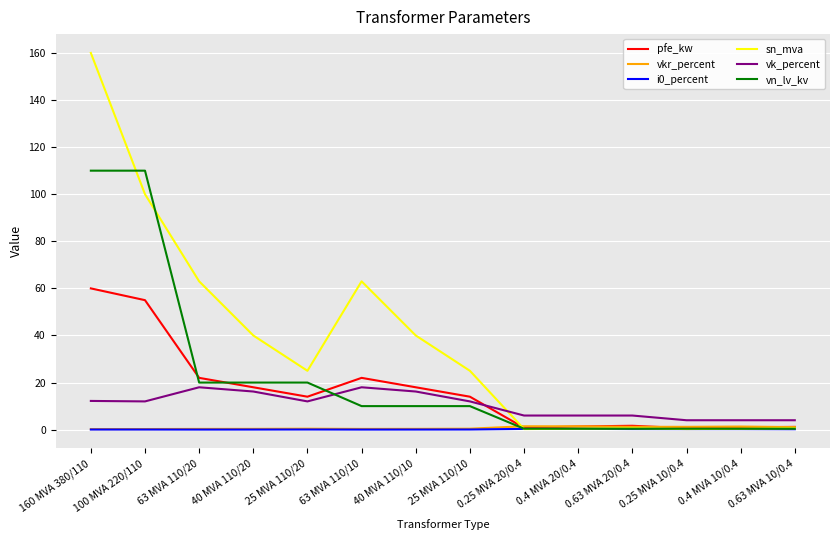

Between which two adjacent categories do pfe_kw and vkr_percent first intersect?

25 MVA 110/10 and 0.25 MVA 20/0.4